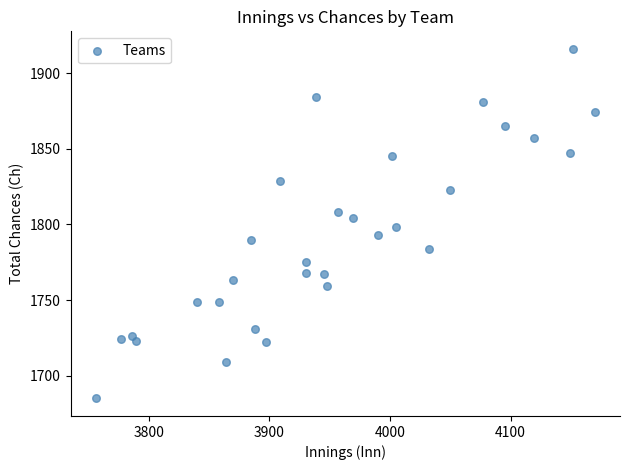

What is the range of Y values (max minus min)?

231